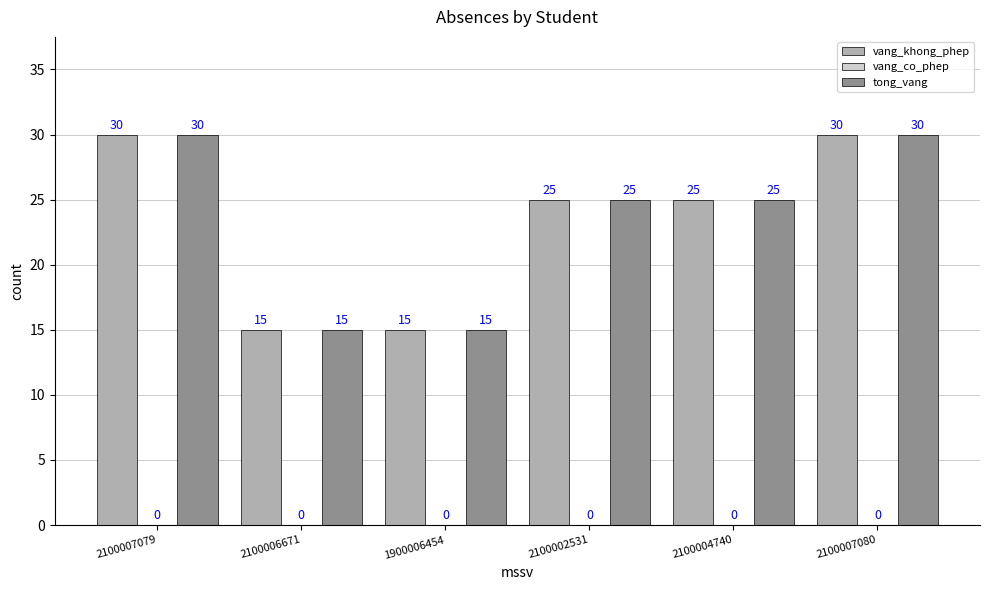

How many bars are there in total?

12